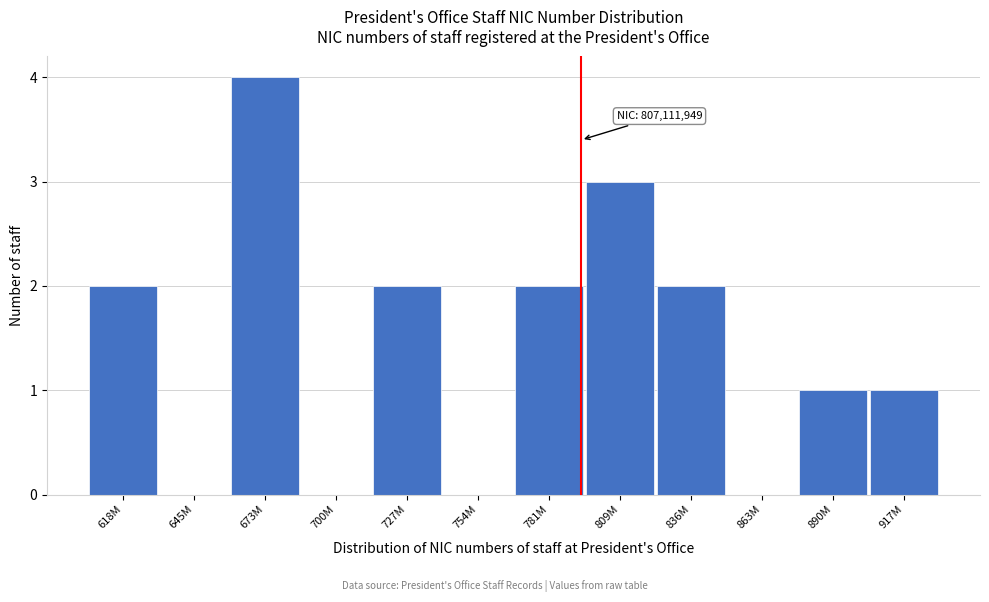

Reading left to right, transcribe all the data shown in this chart.

618M=2	645M=0	673M=4	700M=0	727M=2	754M=0	781M=2	809M=3	836M=2	863M=0	890M=1	917M=1